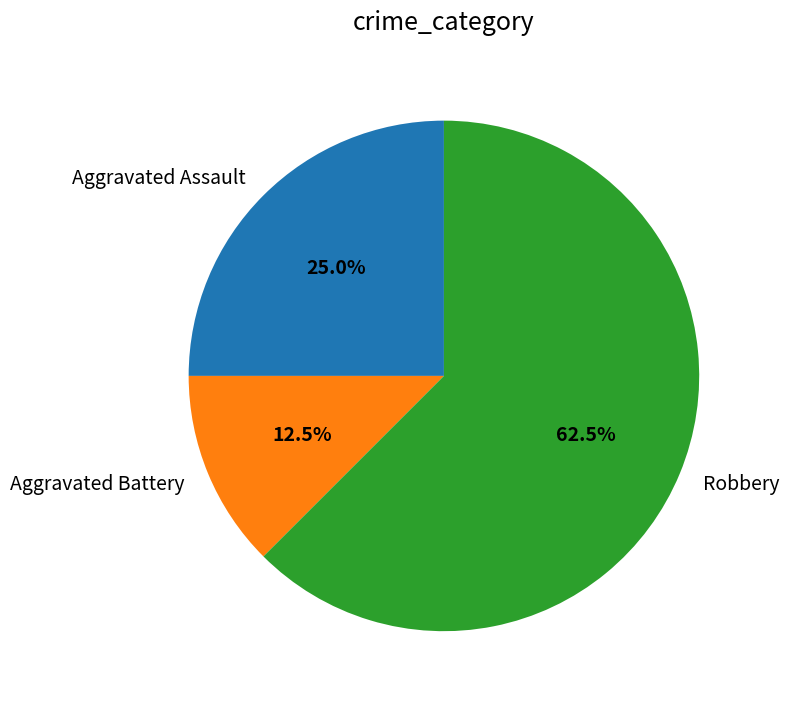

Which has a higher value, Aggravated Assault or Aggravated Battery?

Aggravated Assault